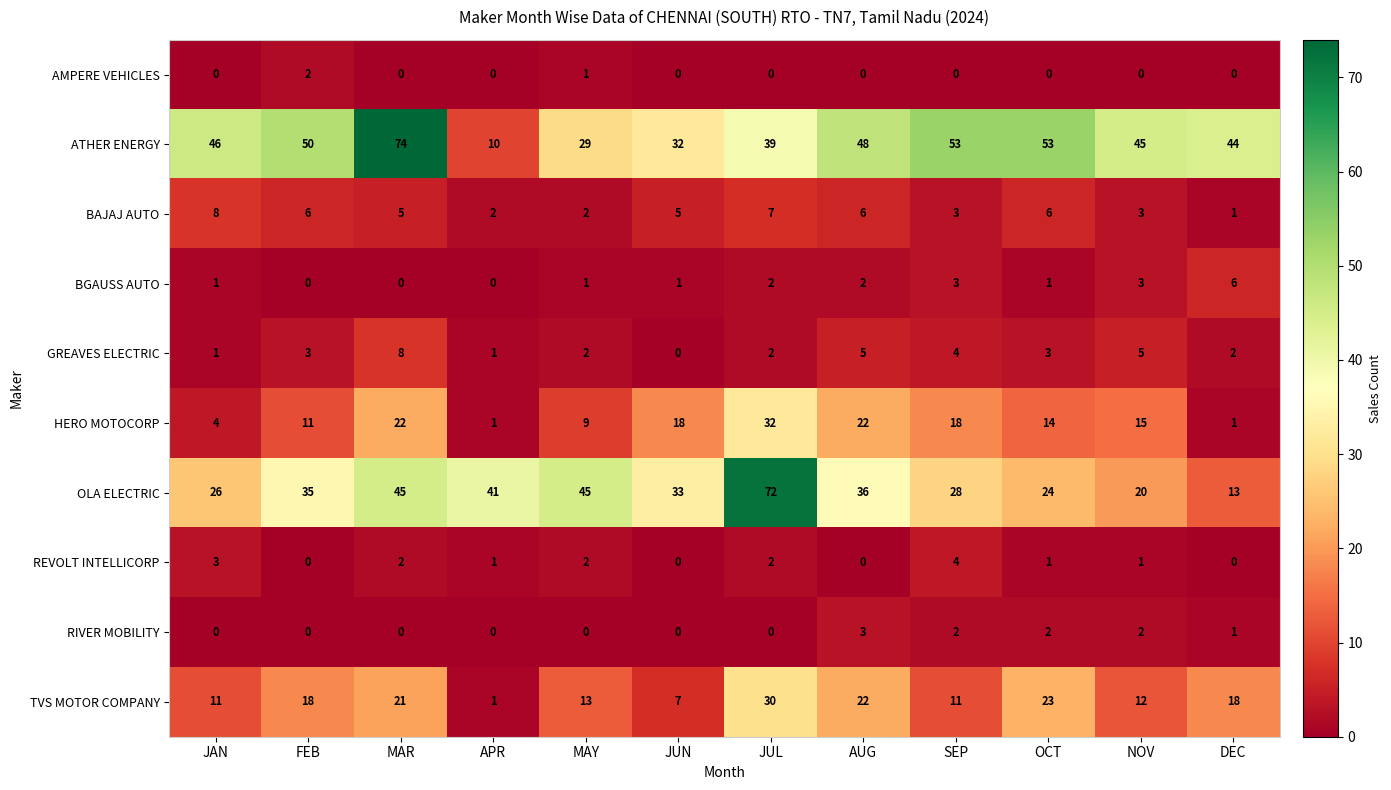

What is the difference between the second highest and second lowest values in the GREAVES ELECTRIC series?

4